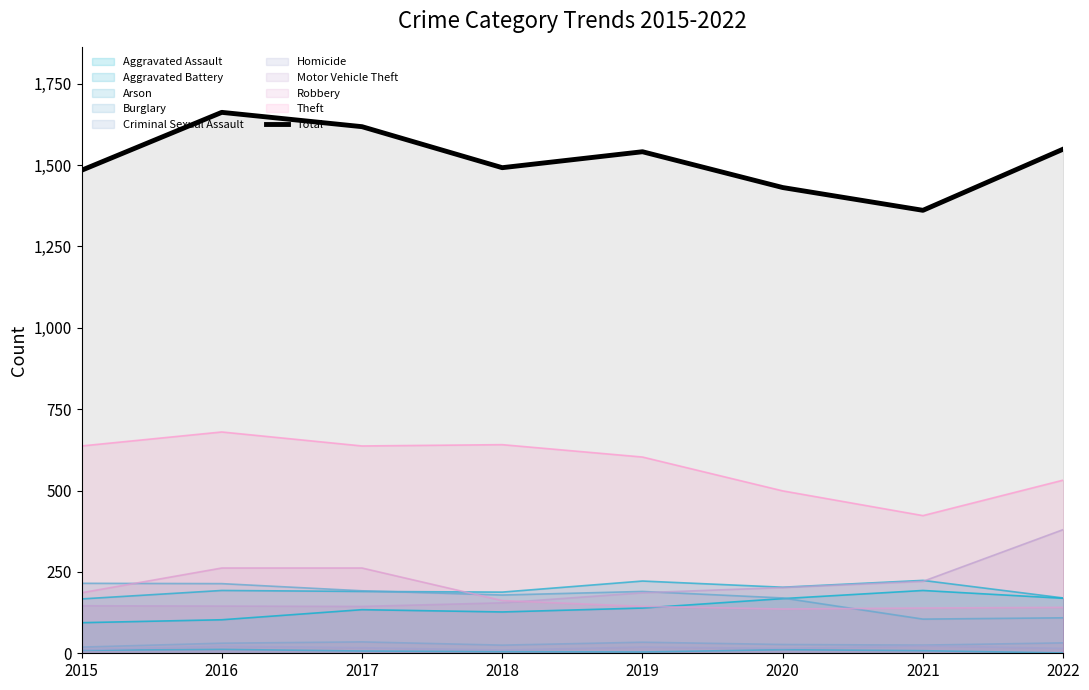

What is the minimum value shown in the chart?

1